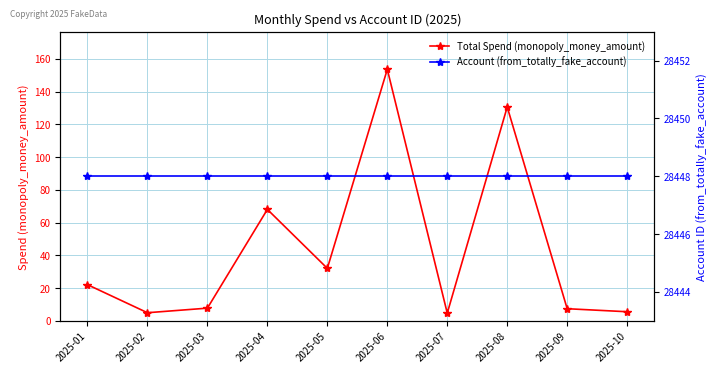

Reading right to left, list all the values displayed in this chart.

Total Spend (monopoly_money_amount): 5.5	7.3	130.6	4.7	153.6	32.0	68.0	7.7	4.9	22.0
Account (from_totally_fake_account): 28448.0	28448.0	28448.0	28448.0	28448.0	28448.0	28448.0	28448.0	28448.0	28448.0